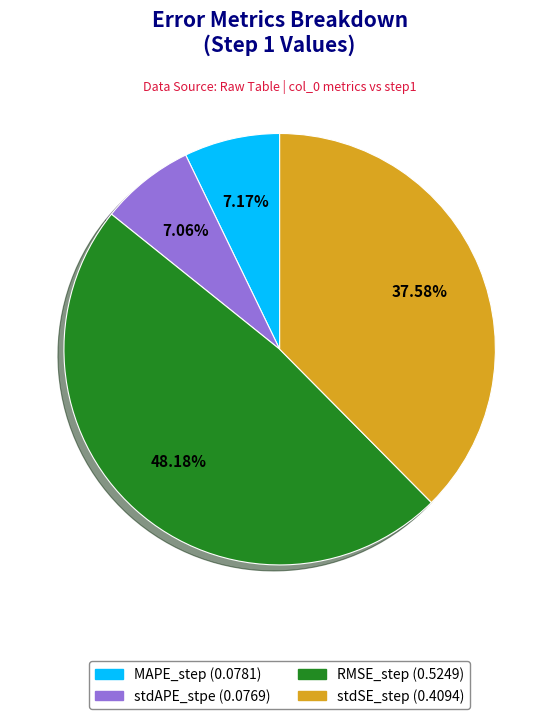

Does any single category account for the majority?

No